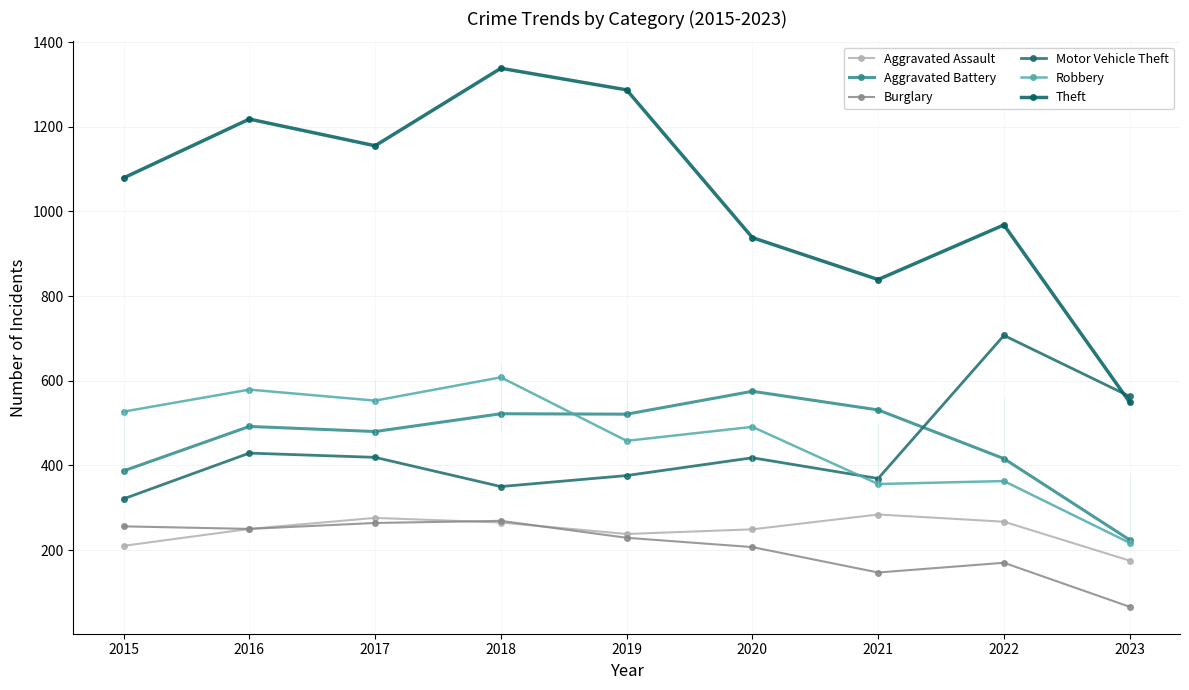

At which label does Aggravated Assault first exceed 250?

2017